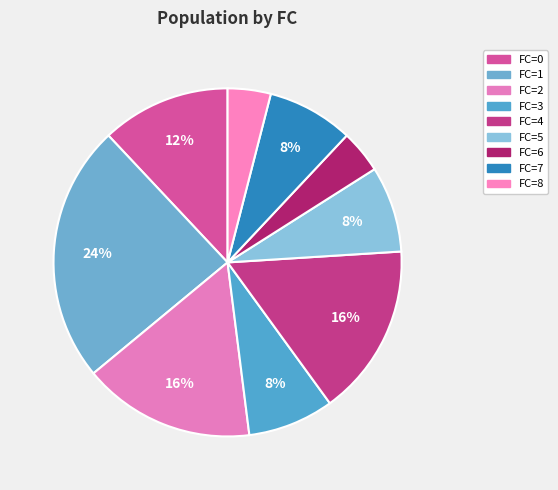

Does FC=2 represent more than half of the total?

No